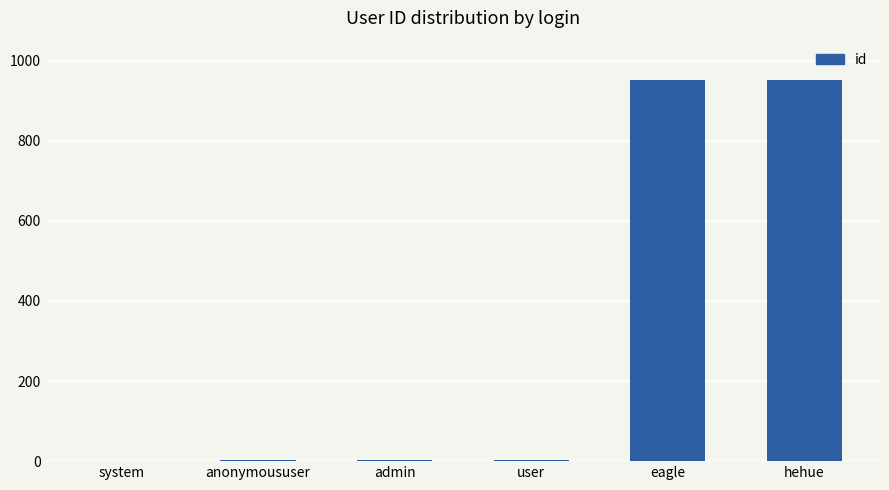

What is the greatest value displayed?

952